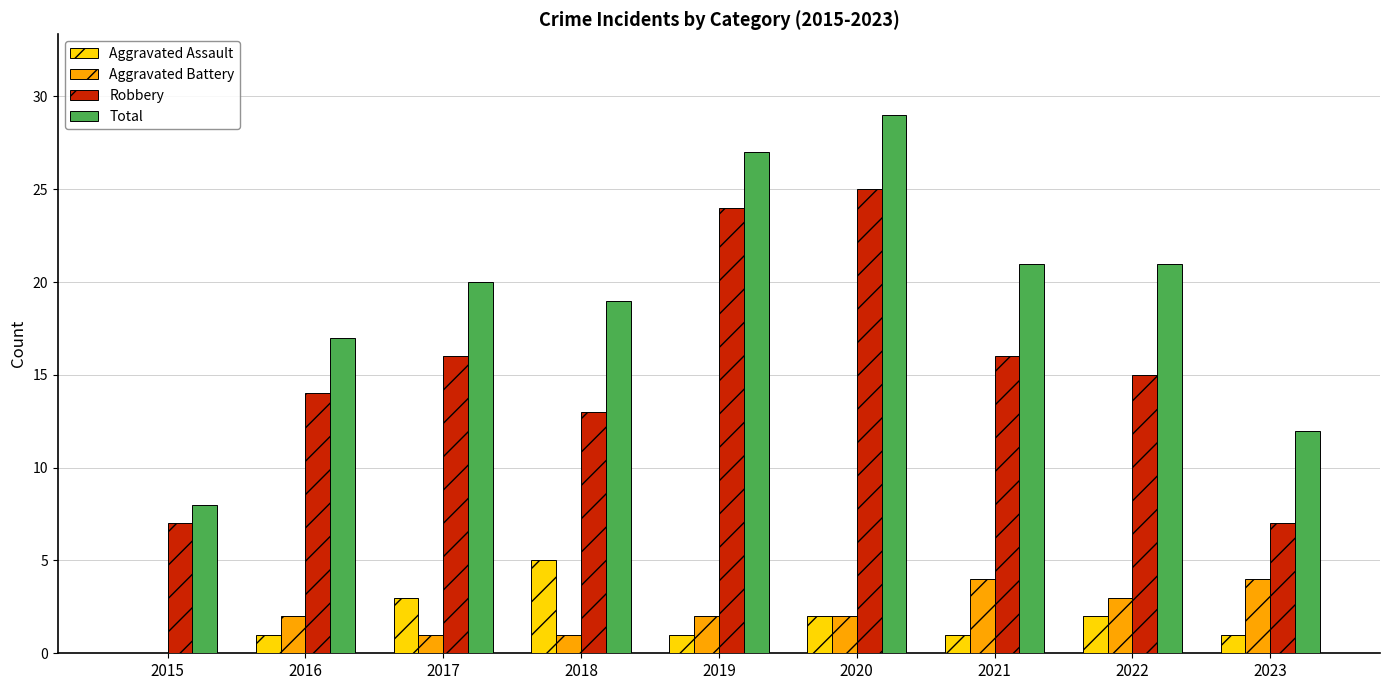

At which category is the sum across all series the highest?

2020